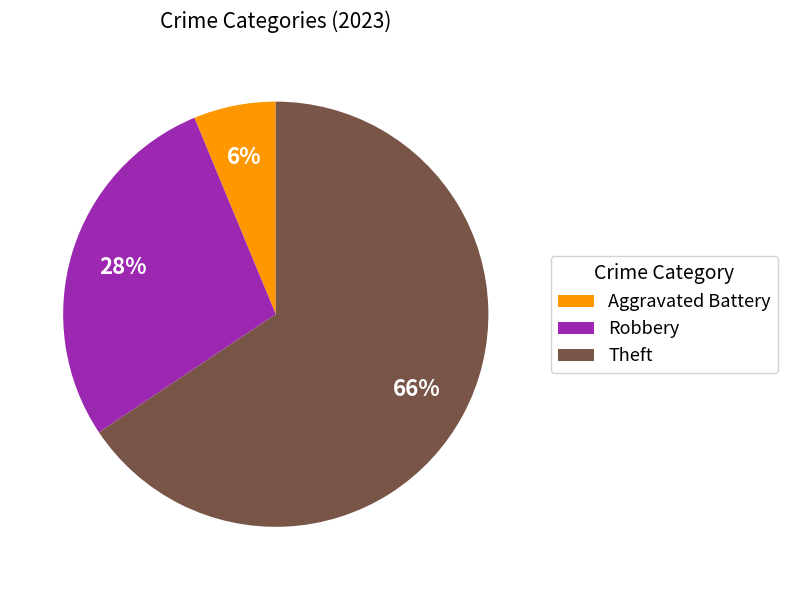

How many segments does this pie chart have?

3